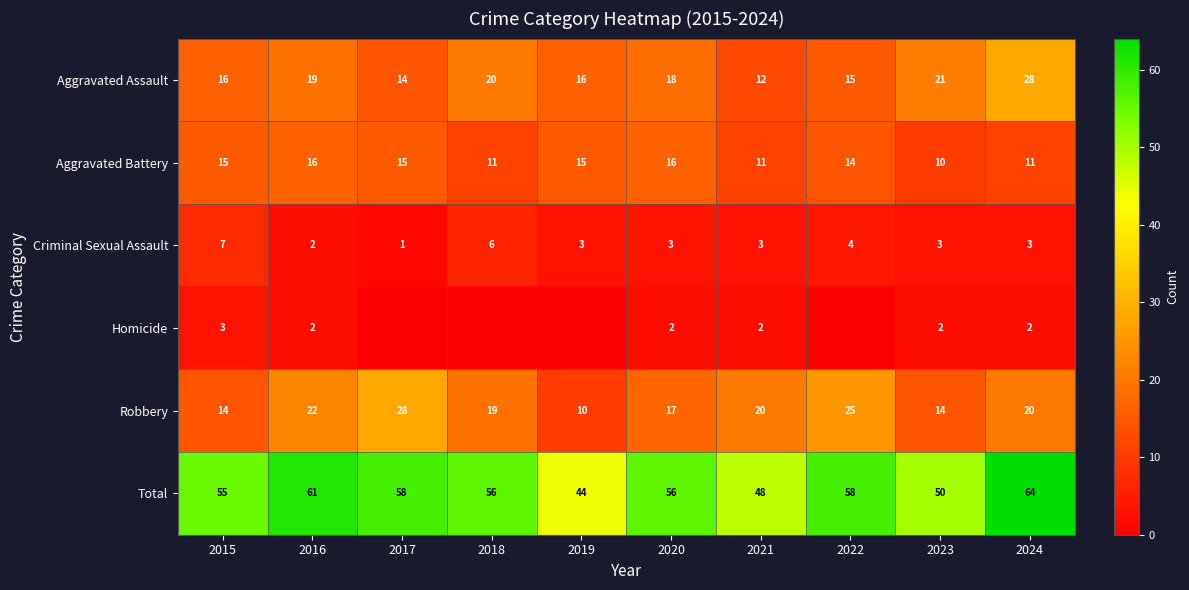

Is the value of Total at 2017 greater than the value of Aggravated Battery at 2021?

Yes